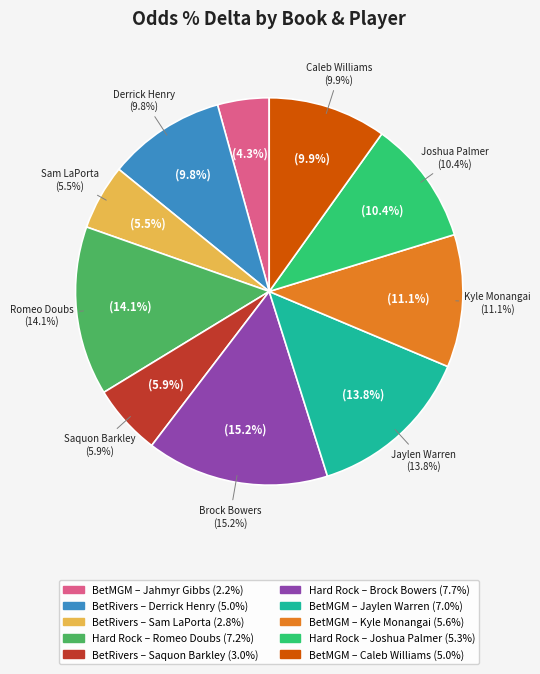

What percentage do BetRivers - Saquon Barkley and BetRivers - Sam LaPorta together represent?

11.4%